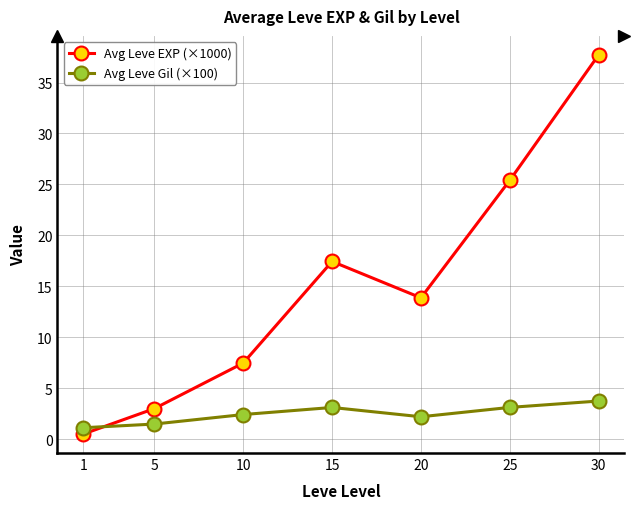

How many lines are shown in the chart?

2